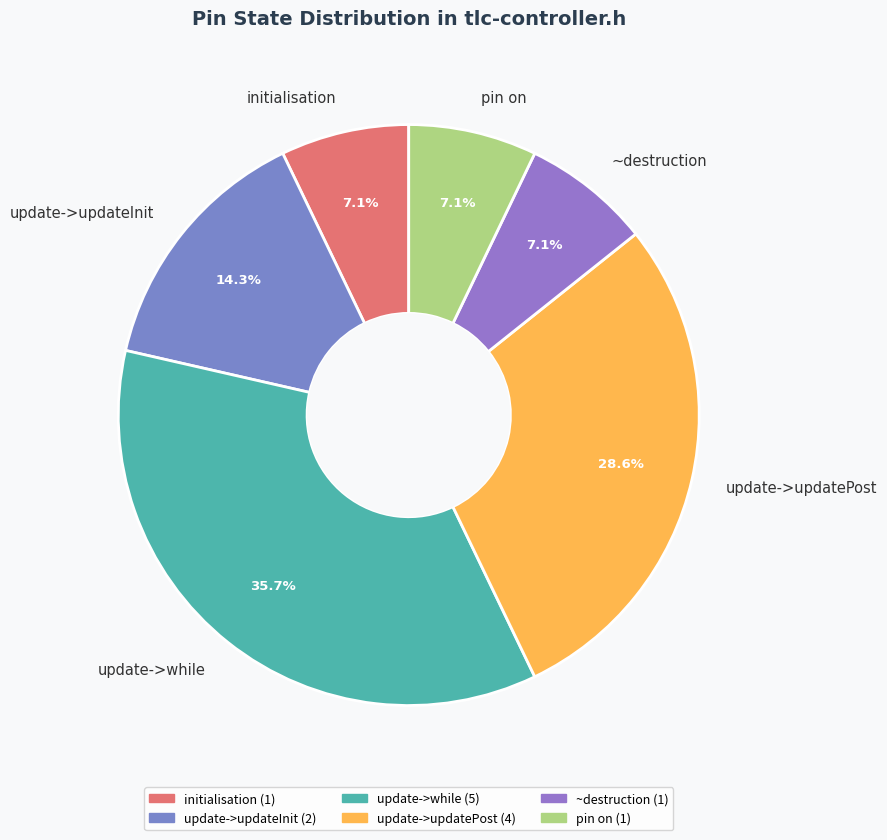

Does update->updatePost represent more than half of the total?

No